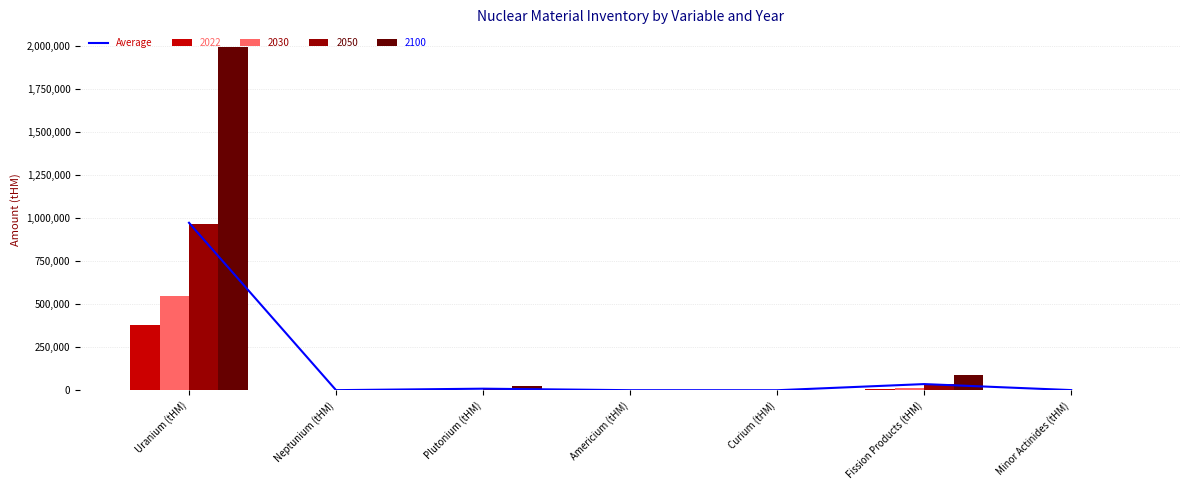

Between Curium (tHM) and Plutonium (tHM), which is larger?

Plutonium (tHM)